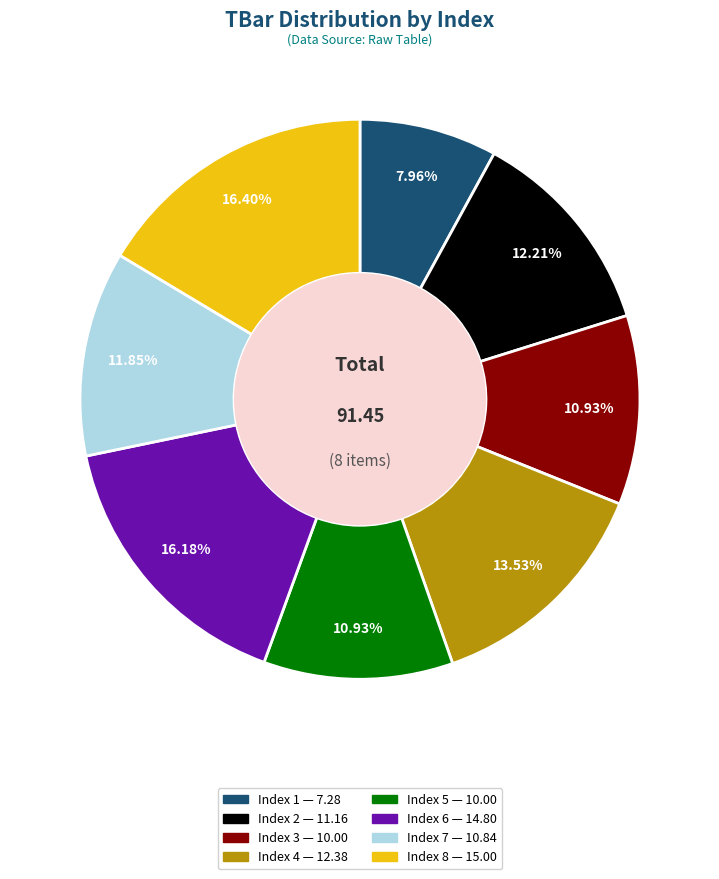

Is there any slice that represents more than half of the pie?

No